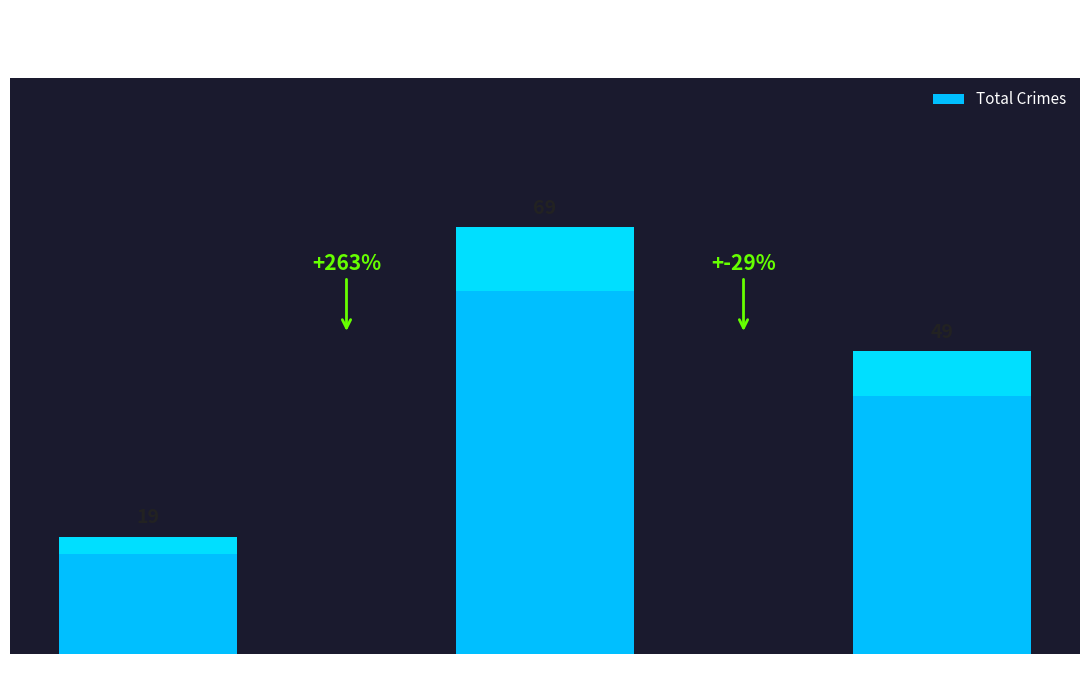

Does the chart contain stacked bars?

No